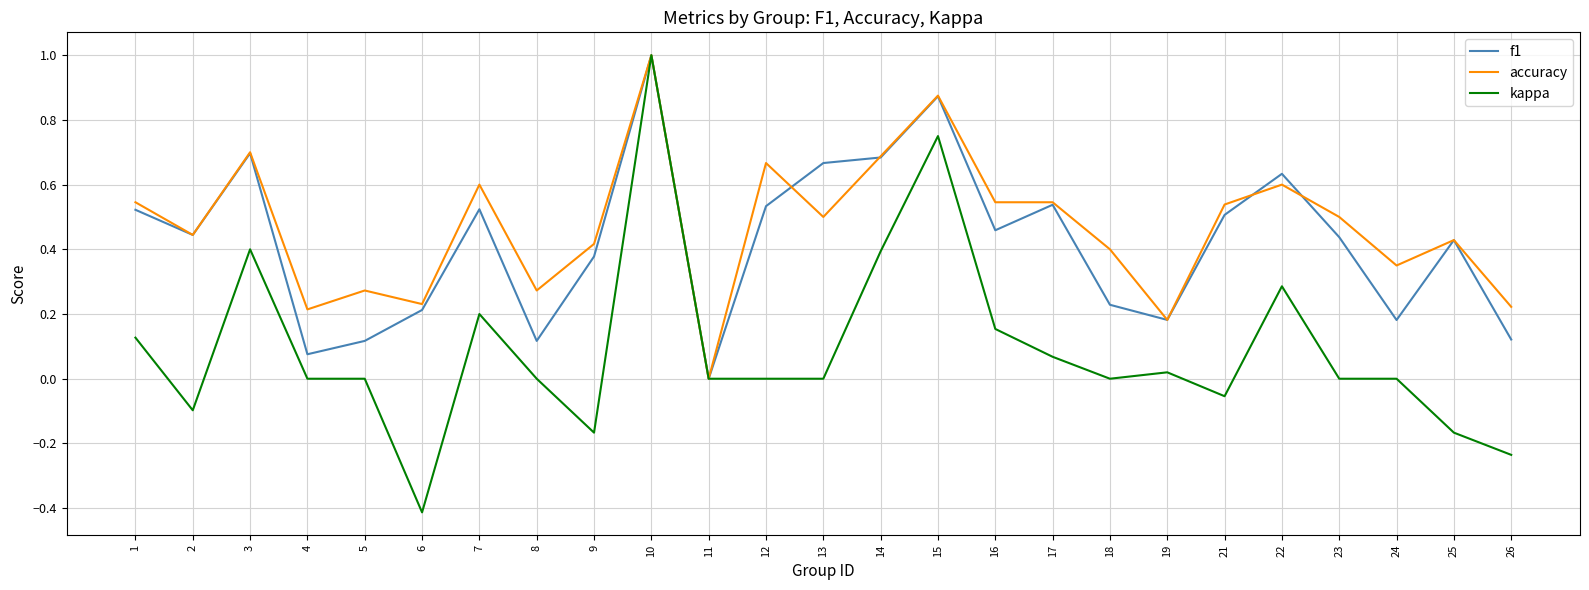

True or false: accuracy has a value of 0.1 at 18.

False